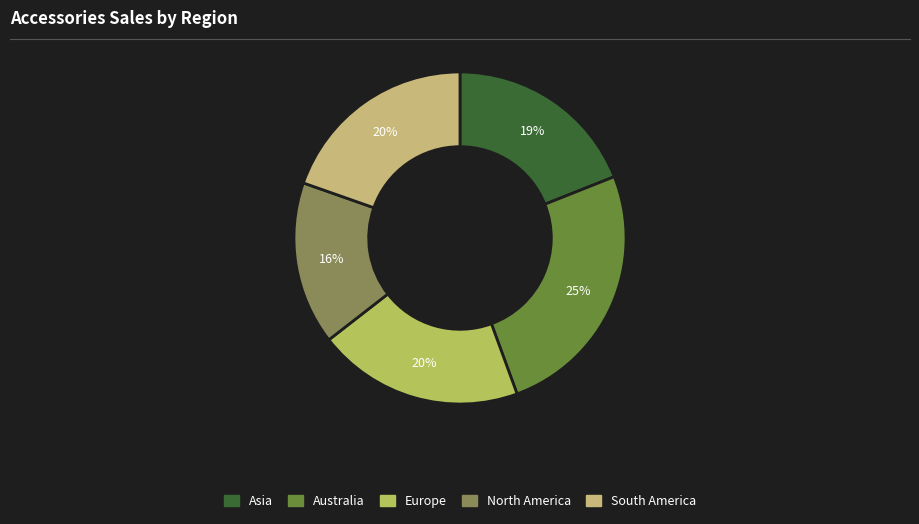

To the nearest percent, what portion does North America represent?

16%